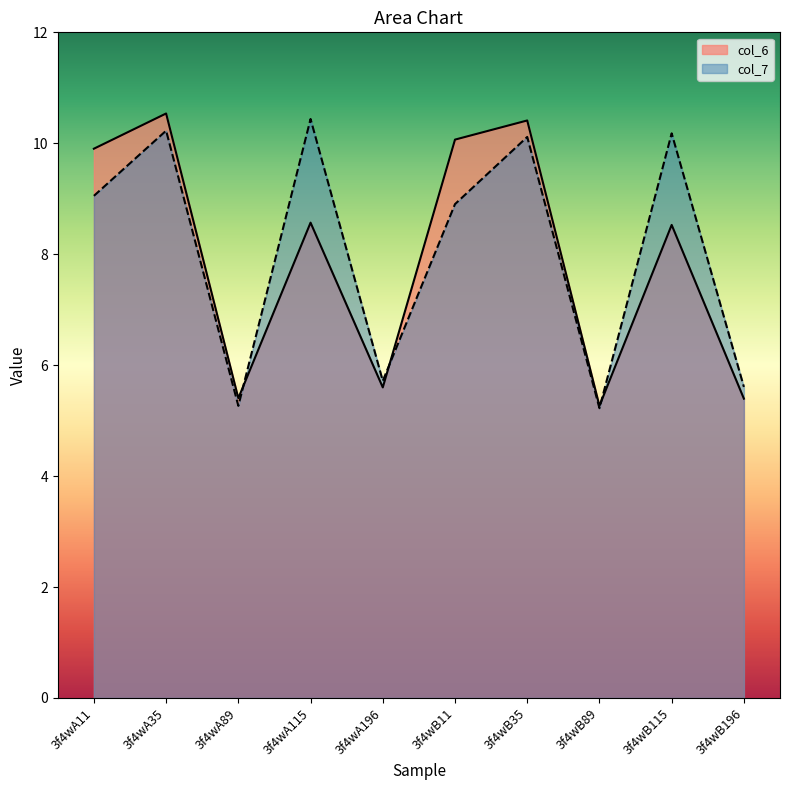

How many times do col_6 and col_7 cross each other?

3